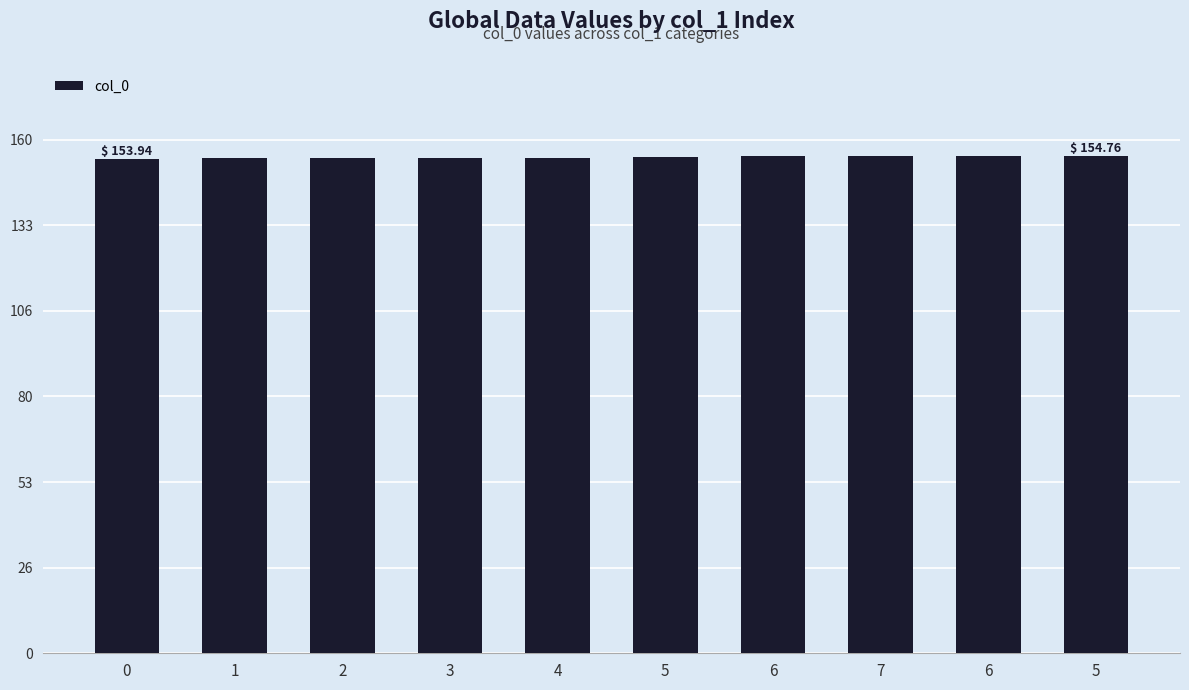

At which category does the chart reach its peak across all series?

5